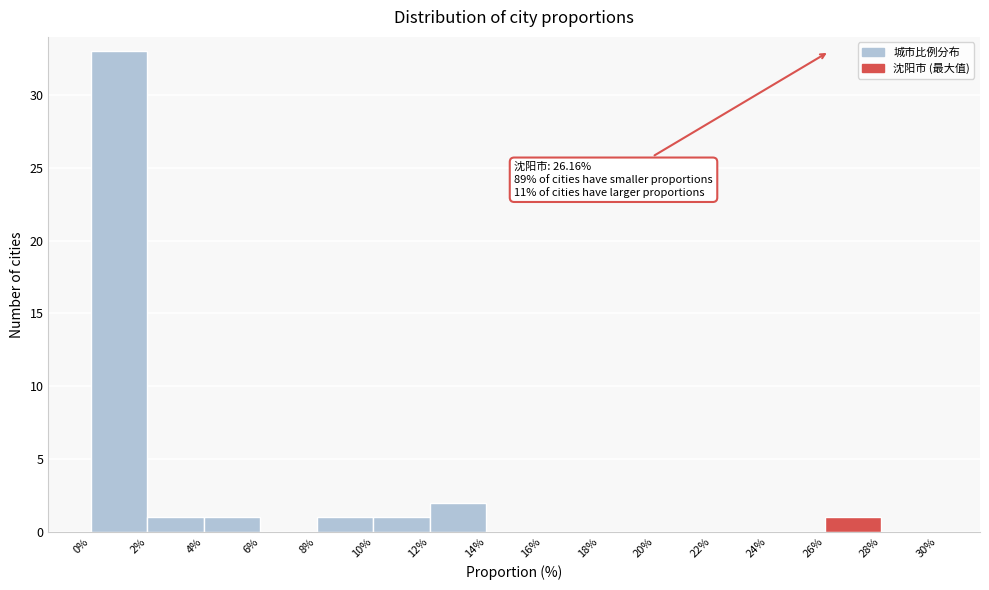

Which range on the x-axis has the tallest bar?

0% to 2%